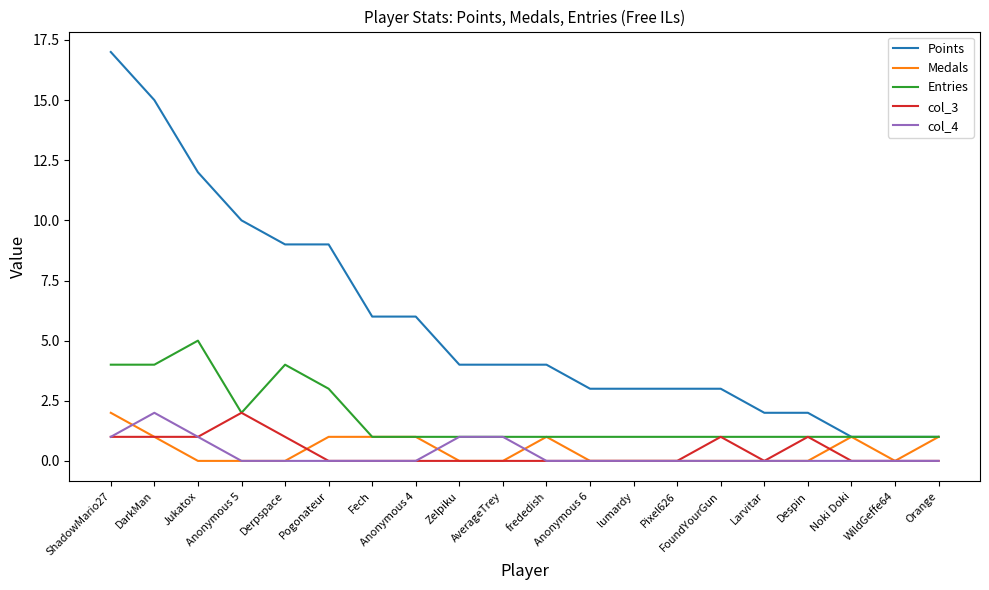

What is the total value across all series at DarkMan?

23